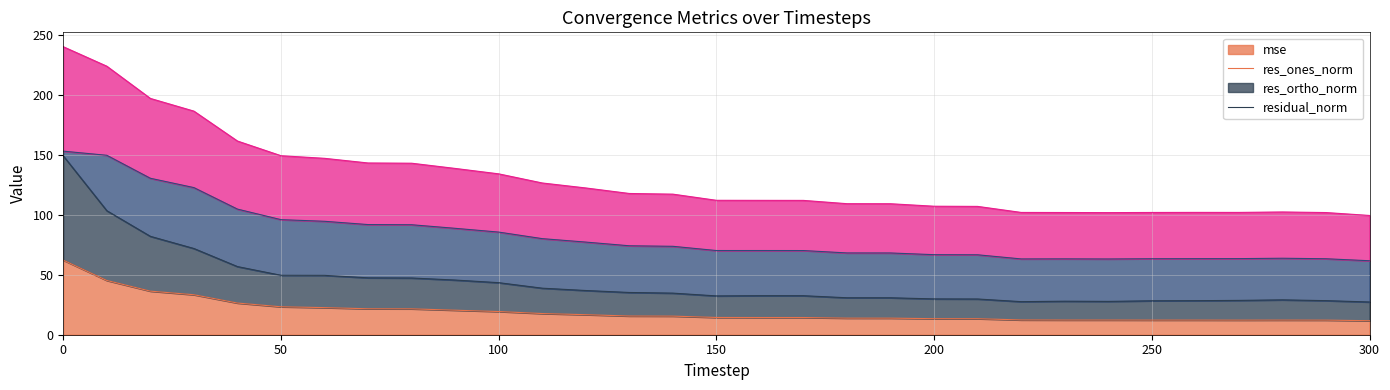

What are all the series names shown in the legend?

mse, res_ones_norm, res_ortho_norm, residual_norm